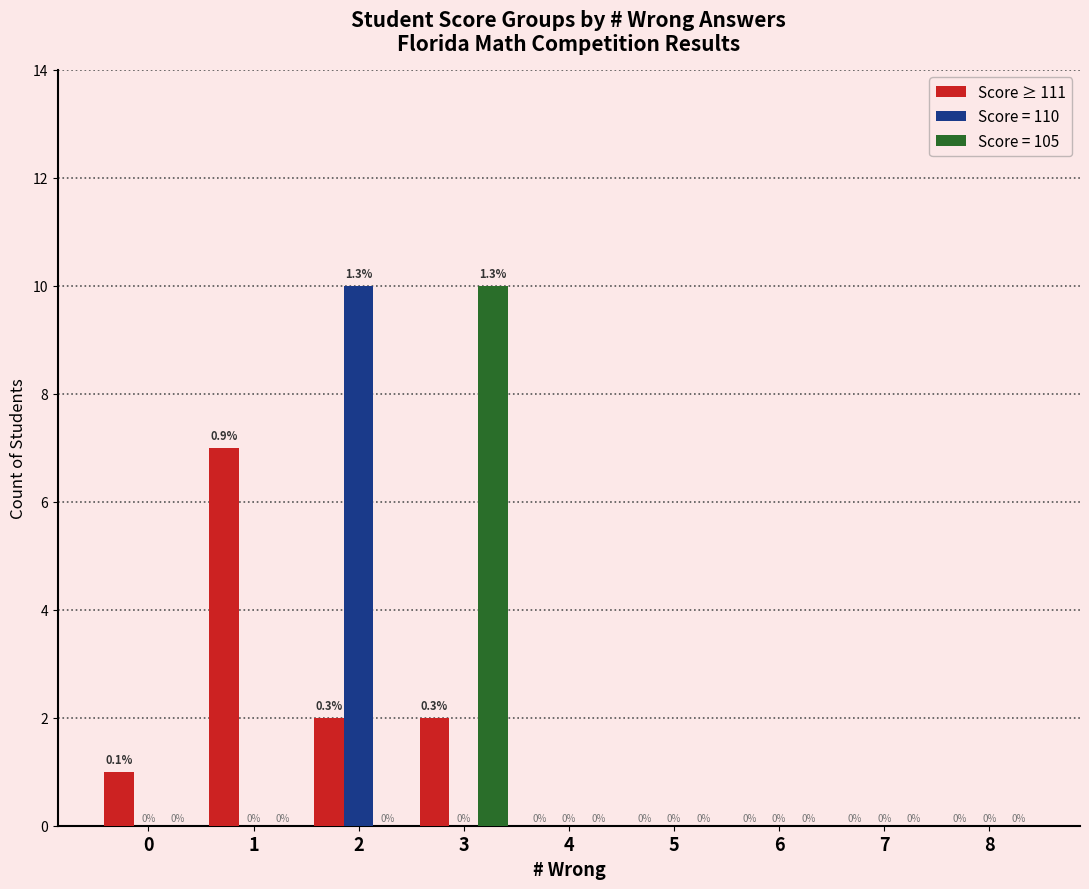

Is it true that Score ≥ 111 equals 7 at 1?

True